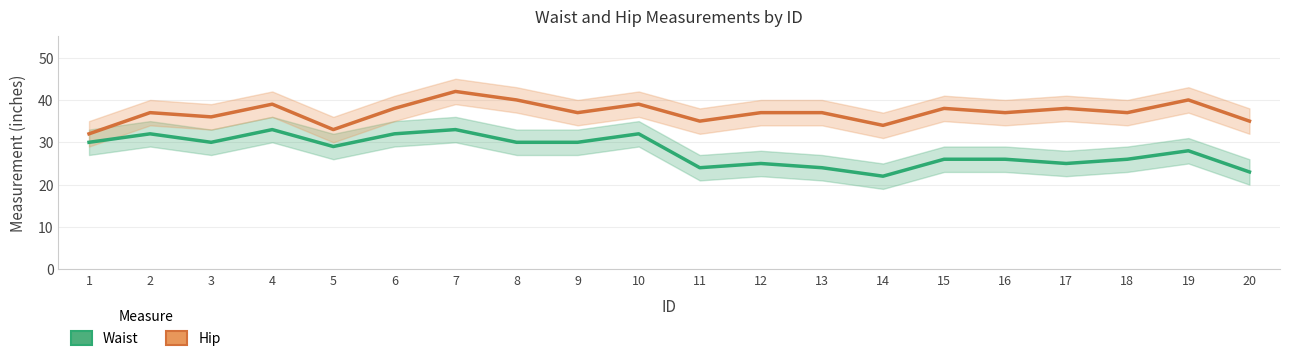

Which label corresponds to the smallest value in the chart?

14